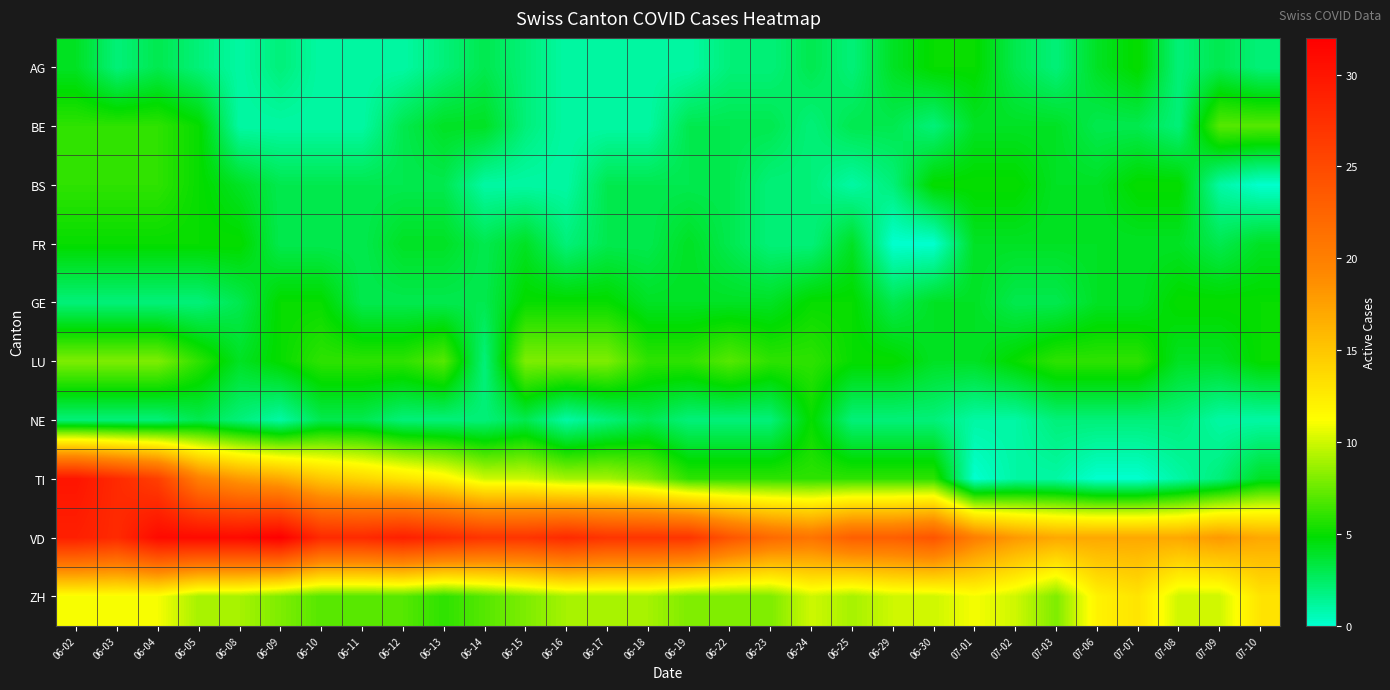

Reading left to right, transcribe all the data shown in this chart.

AG: 06-02=4	06-03=2	06-04=3	06-05=2	06-08=1	06-09=2	06-10=1	06-11=1	06-12=1	06-13=2	06-14=3	06-15=2	06-16=1	06-17=1	06-18=1	06-19=1	06-22=2	06-23=2	06-24=3	06-25=2	06-29=4	06-30=5	07-01=5	07-02=3	07-03=2	07-06=4	07-07=5	07-08=2	07-09=3	07-10=2
BE: 06-02=6	06-03=6	06-04=6	06-05=5	06-08=1	06-09=1	06-10=1	06-11=1	06-12=3	06-13=4	06-14=4	06-15=2	06-16=1	06-17=1	06-18=1	06-19=3	06-22=3	06-23=3	06-24=2	06-25=3	06-29=3	06-30=2	07-01=4	07-02=4	07-03=4	07-06=3	07-07=3	07-08=2	07-09=7	07-10=7
BS: 06-02=6	06-03=6	06-04=6	06-05=5	06-08=4	06-09=3	06-10=3	06-11=3	06-12=3	06-13=3	06-14=1	06-15=1	06-16=1	06-17=3	06-18=3	06-19=3	06-22=3	06-23=2	06-24=2	06-25=1	06-29=2	06-30=5	07-01=5	07-02=5	07-03=4	07-06=4	07-07=5	07-08=5	07-09=1	07-10=0
FR: 06-02=5	06-03=5	06-04=5	06-05=5	06-08=5	06-09=3	06-10=3	06-11=3	06-12=4	06-13=4	06-14=3	06-15=4	06-16=2	06-17=3	06-18=3	06-19=4	06-22=3	06-23=2	06-24=2	06-25=4	06-29=0	06-30=0	07-01=4	07-02=4	07-03=4	07-06=4	07-07=4	07-08=4	07-09=3	07-10=4
GE: 06-02=2	06-03=2	06-04=2	06-05=2	06-08=3	06-09=5	06-10=5	06-11=3	06-12=3	06-13=3	06-14=3	06-15=5	06-16=5	06-17=5	06-18=4	06-19=4	06-22=4	06-23=4	06-24=5	06-25=5	06-29=3	06-30=4	07-01=4	07-02=3	07-03=3	07-06=4	07-07=4	07-08=5	07-09=5	07-10=5
LU: 06-02=8	06-03=8	06-04=8	06-05=6	06-08=4	06-09=5	06-10=6	06-11=6	06-12=6	06-13=7	06-14=2	06-15=8	06-16=8	06-17=8	06-18=6	06-19=6	06-22=7	06-23=6	06-24=6	06-25=5	06-29=5	06-30=4	07-01=4	07-02=5	07-03=6	07-06=6	07-07=6	07-08=4	07-09=4	07-10=5
NE: 06-02=2	06-03=2	06-04=2	06-05=3	06-08=2	06-09=1	06-10=3	06-11=3	06-12=2	06-13=2	06-14=2	06-15=3	06-16=1	06-17=2	06-18=3	06-19=2	06-22=2	06-23=2	06-24=5	06-25=2	06-29=2	06-30=2	07-01=1	07-02=1	07-03=2	07-06=2	07-07=2	07-08=2	07-09=1	07-10=1
TI: 06-02=30	06-03=28	06-04=26	06-05=20	06-08=18	06-09=17	06-10=15	06-11=14	06-12=13	06-13=12	06-14=10	06-15=10	06-16=9	06-17=9	06-18=8	06-19=6	06-22=6	06-23=6	06-24=6	06-25=6	06-29=6	06-30=6	07-01=0	07-02=1	07-03=1	07-06=0	07-07=0	07-08=1	07-09=2	07-10=4
VD: 06-02=29	06-03=28	06-04=31	06-05=31	06-08=31	06-09=32	06-10=28	06-11=28	06-12=29	06-13=28	06-14=27	06-15=27	06-16=28	06-17=27	06-18=27	06-19=27	06-22=24	06-23=22	06-24=21	06-25=23	06-29=23	06-30=24	07-01=20	07-02=18	07-03=17	07-06=17	07-07=17	07-08=17	07-09=18	07-10=17
ZH: 06-02=11	06-03=11	06-04=11	06-05=9	06-08=9	06-09=8	06-10=7	06-11=7	06-12=7	06-13=6	06-14=7	06-15=8	06-16=9	06-17=9	06-18=9	06-19=8	06-22=8	06-23=8	06-24=10	06-25=9	06-29=10	06-30=10	07-01=11	07-02=10	07-03=8	07-06=12	07-07=13	07-08=10	07-09=10	07-10=13